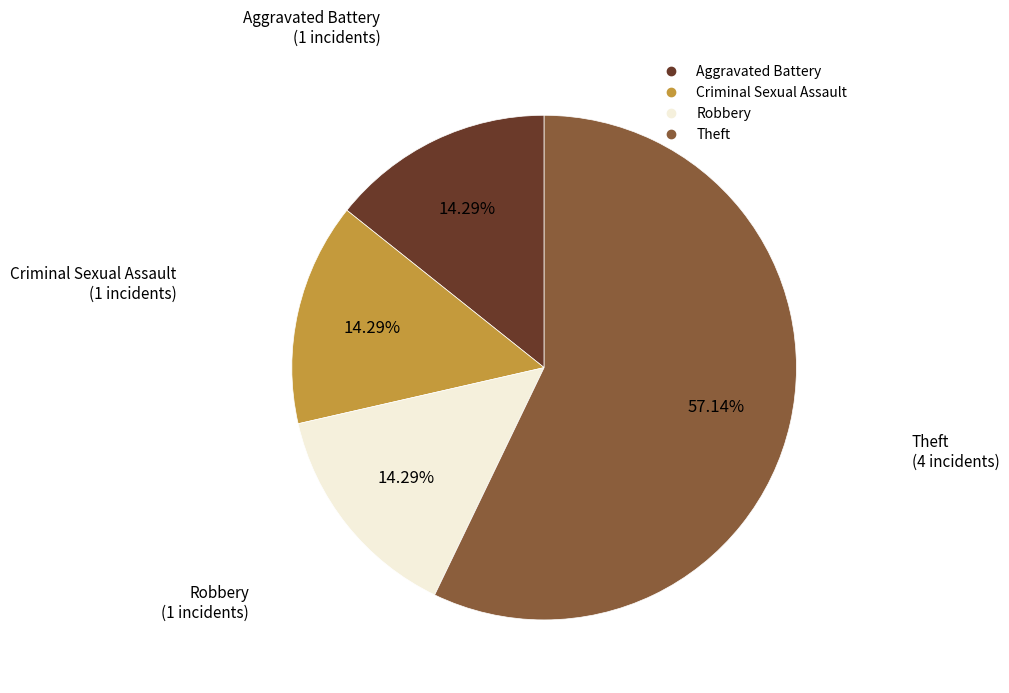

True or false: Robbery accounts for 14% of the total.

True